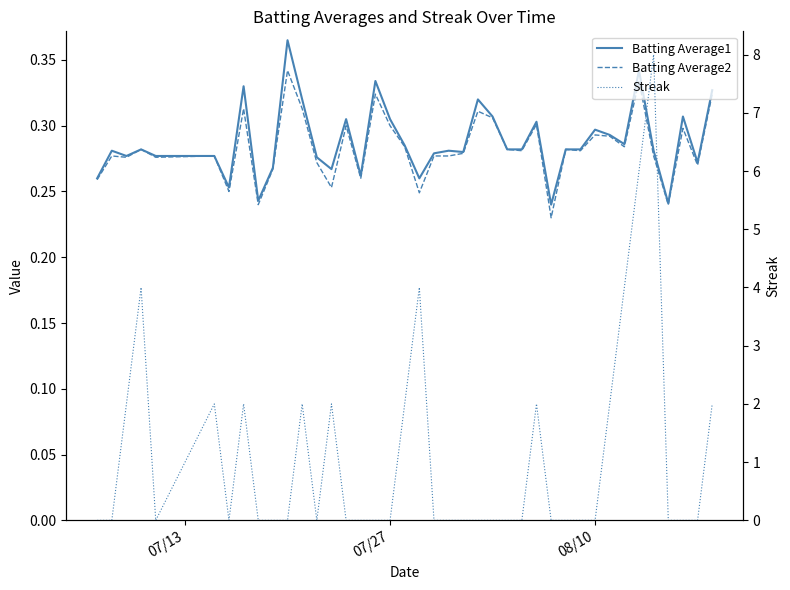

Is this an area chart (filled region under the line)?

No